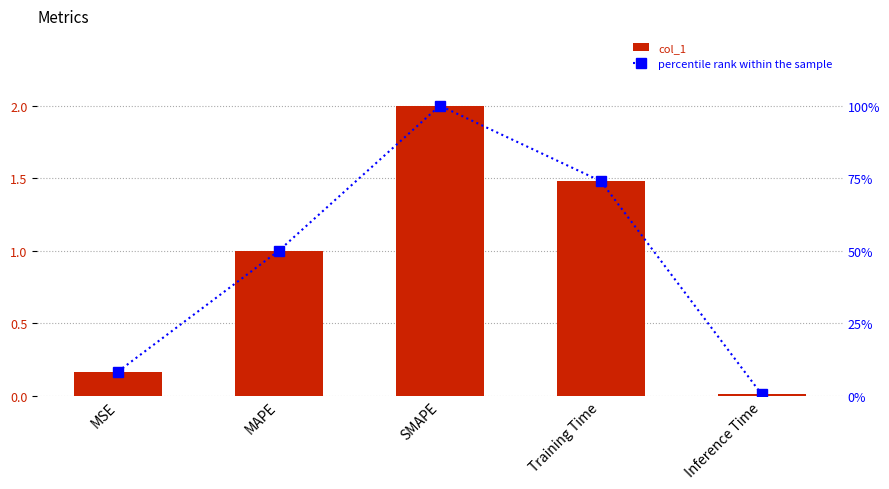

What value does the percentile rank within the sample series have at MAPE?

50.0